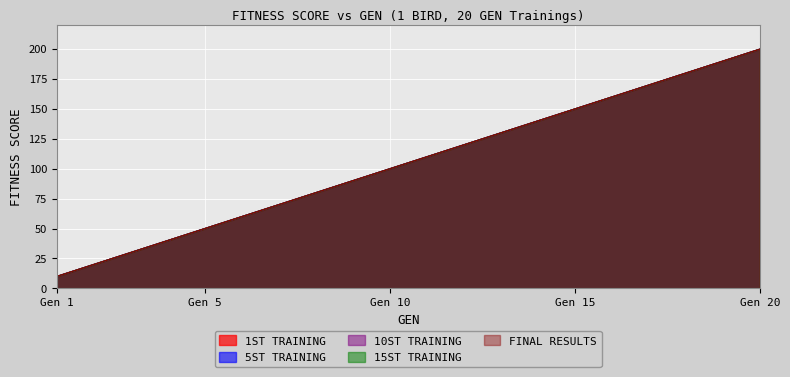

Where does the 5ST TRAINING series first go above 110?

12